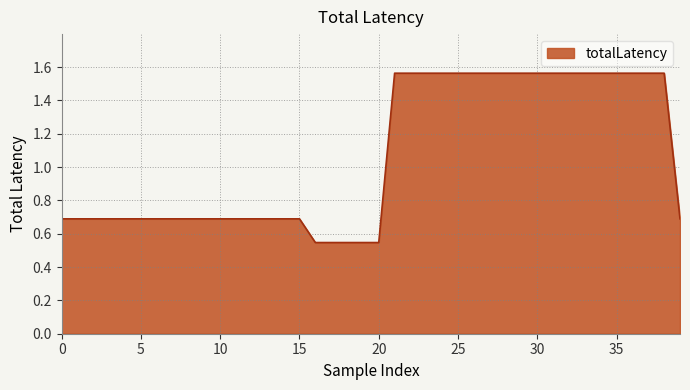

How many lines are shown in the chart?

1